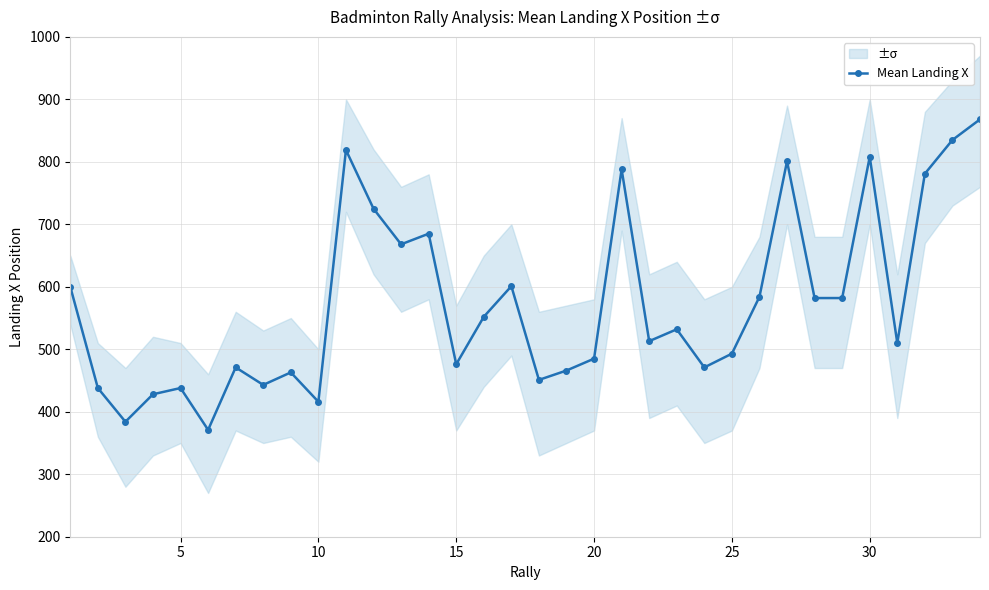

What is the greatest value displayed?

868